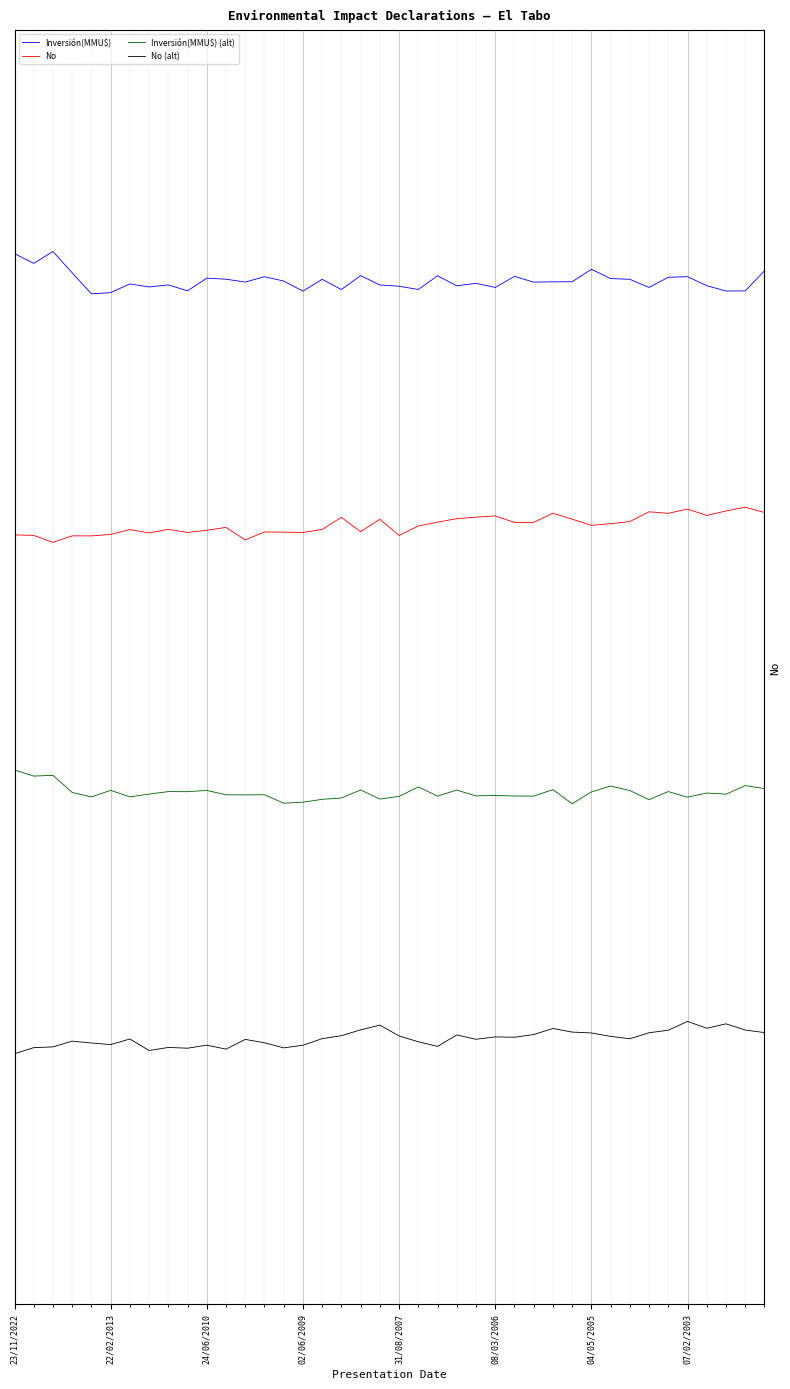

Rank the series by their maximum value, from lowest to highest.

No (alt), Inversión(MMU$) (alt), No, Inversión(MMU$)